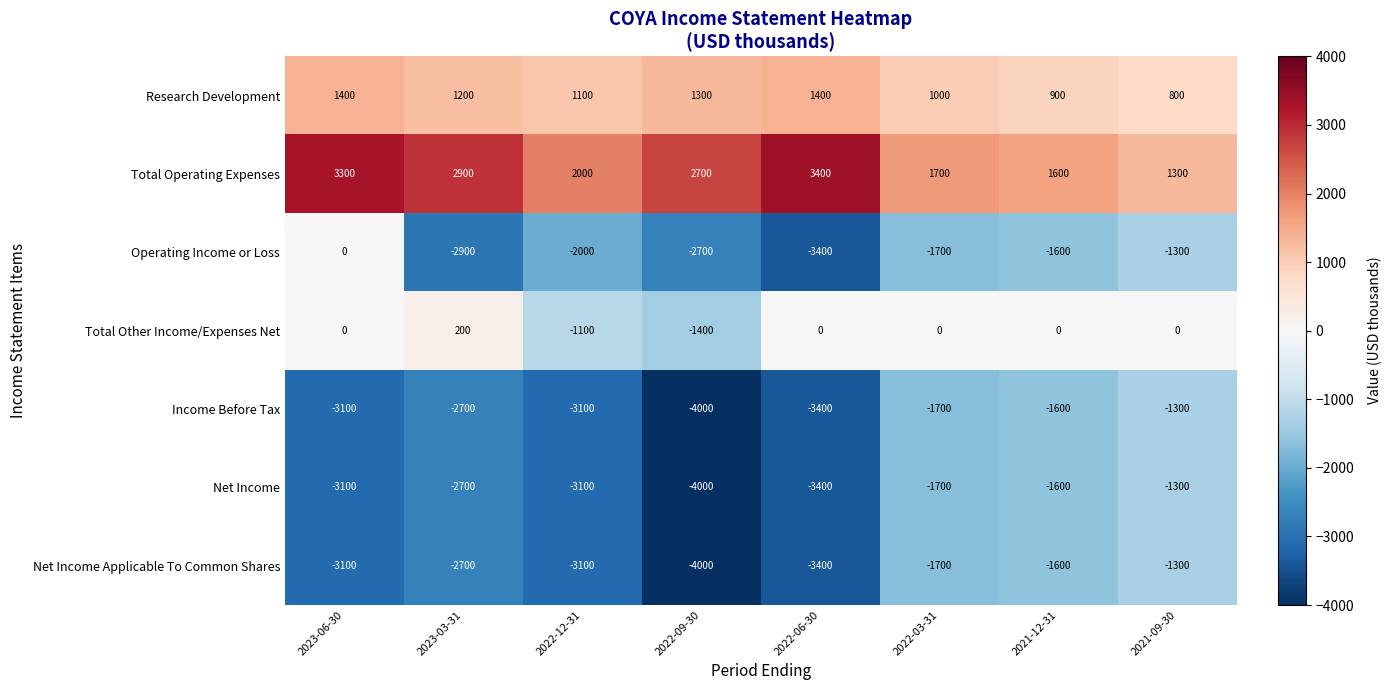

Which series changed the most between 2023-03-31 and 2022-09-30?

Total Other Income/Expenses Net